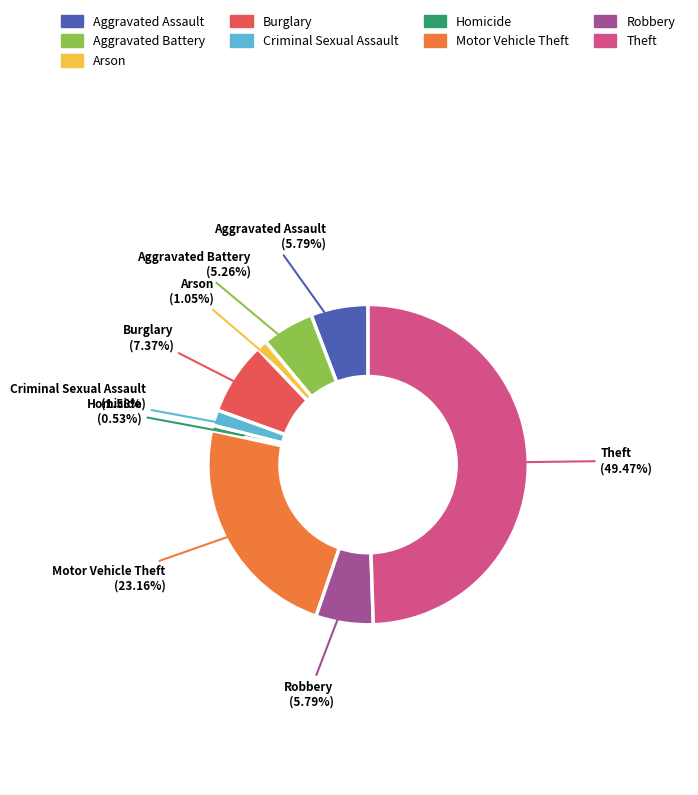

How many segments does this pie chart have?

9